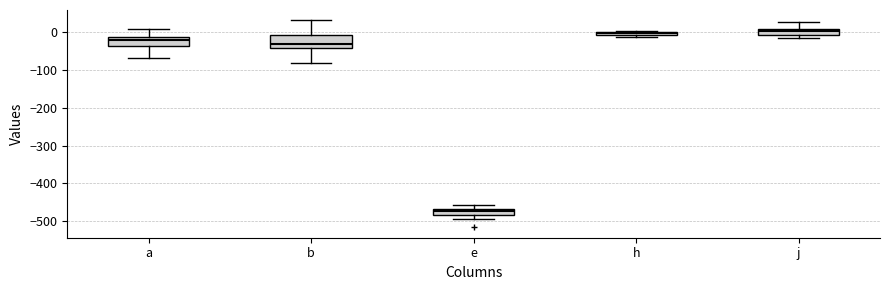

Which box's median line is the lowest?

e